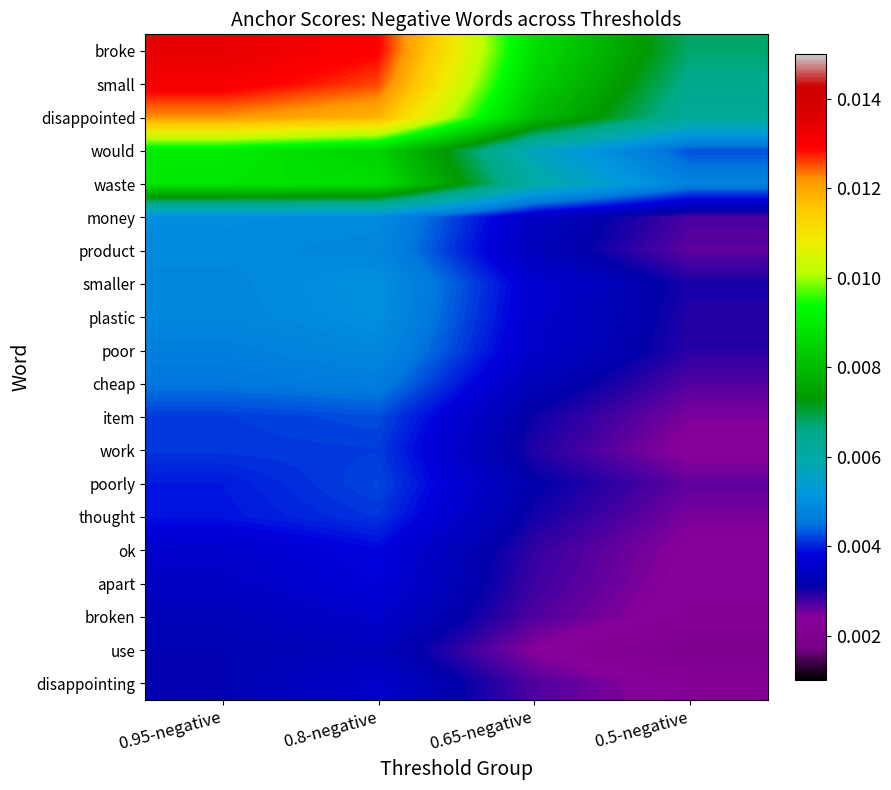

Which series has the largest range (max minus min)?

broke